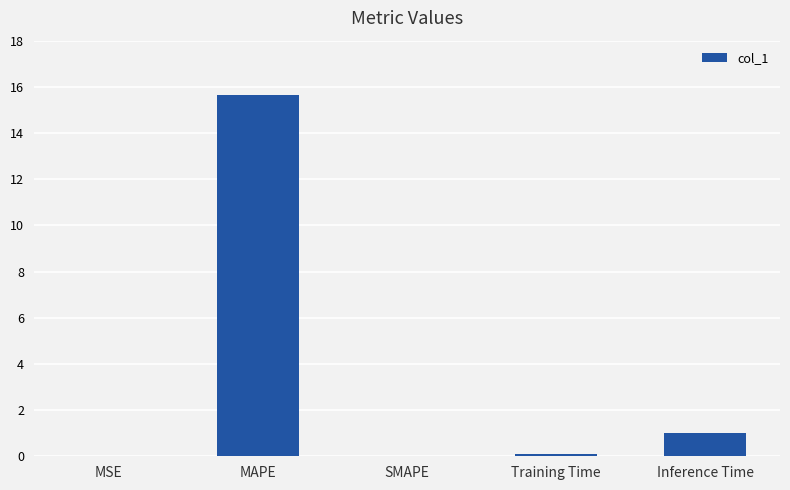

Between MSE and Inference Time, which is larger?

Inference Time